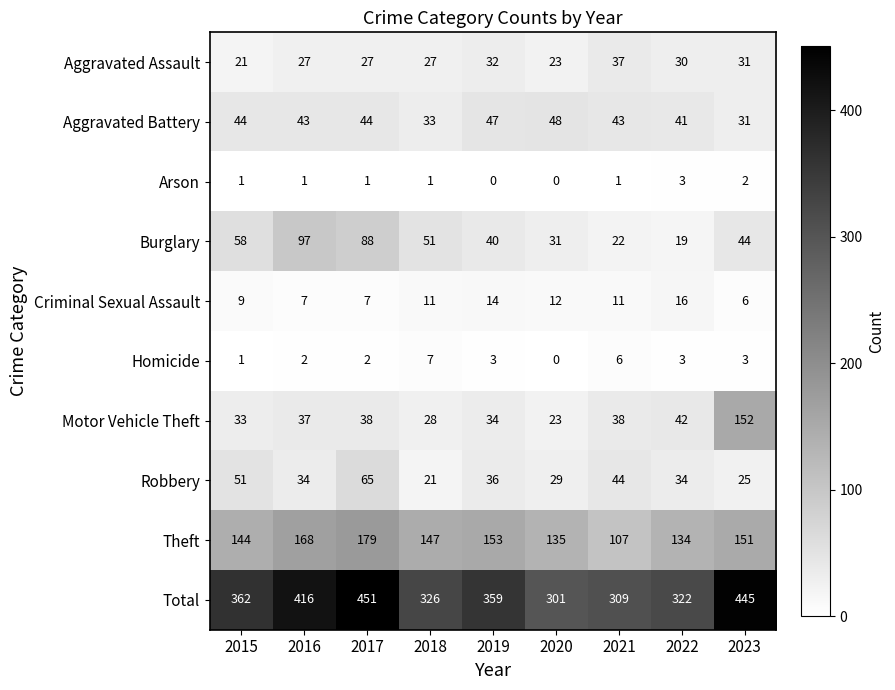

At which label does Criminal Sexual Assault reach its minimum?

2023